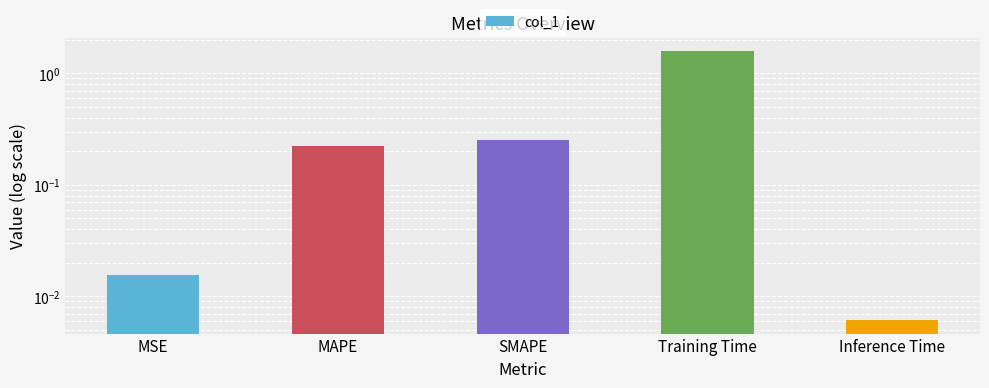

What is the difference between the maximum and second lowest values?

1.6